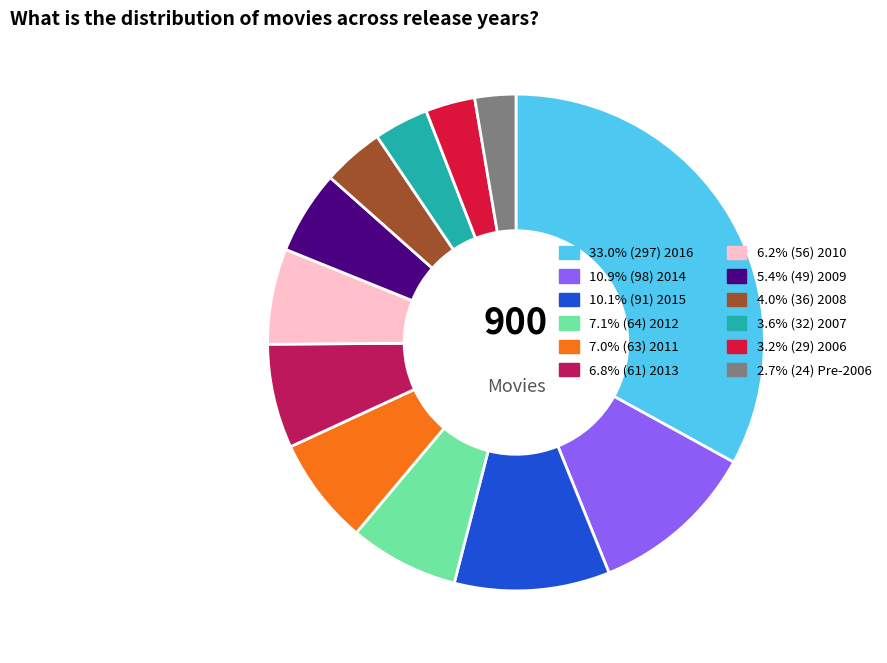

Is there a majority slice in this chart?

No